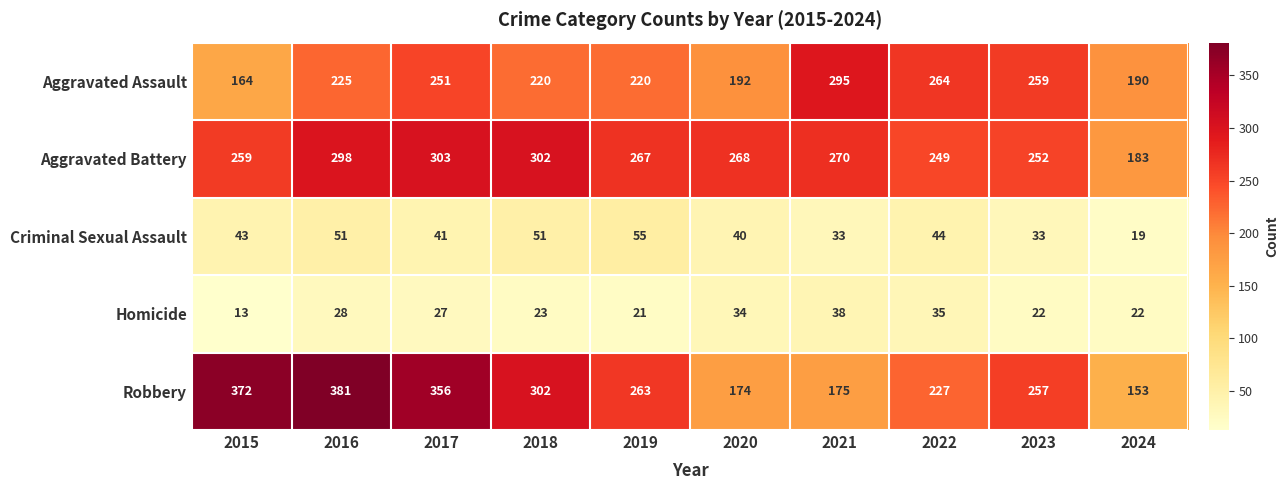

The value of Homicide at 2022 is 35. True or false?

True